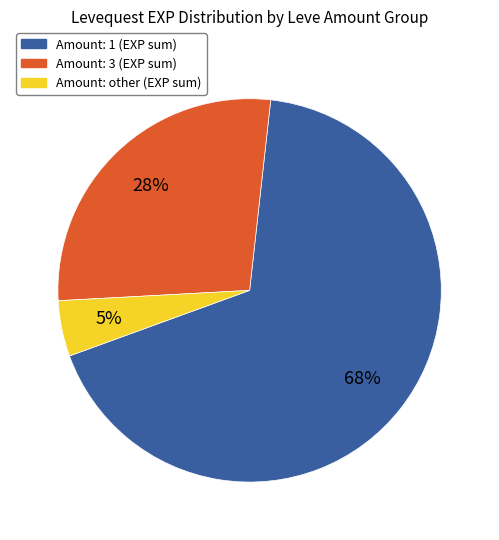

To the nearest percent, what is the average slice percentage?

33%